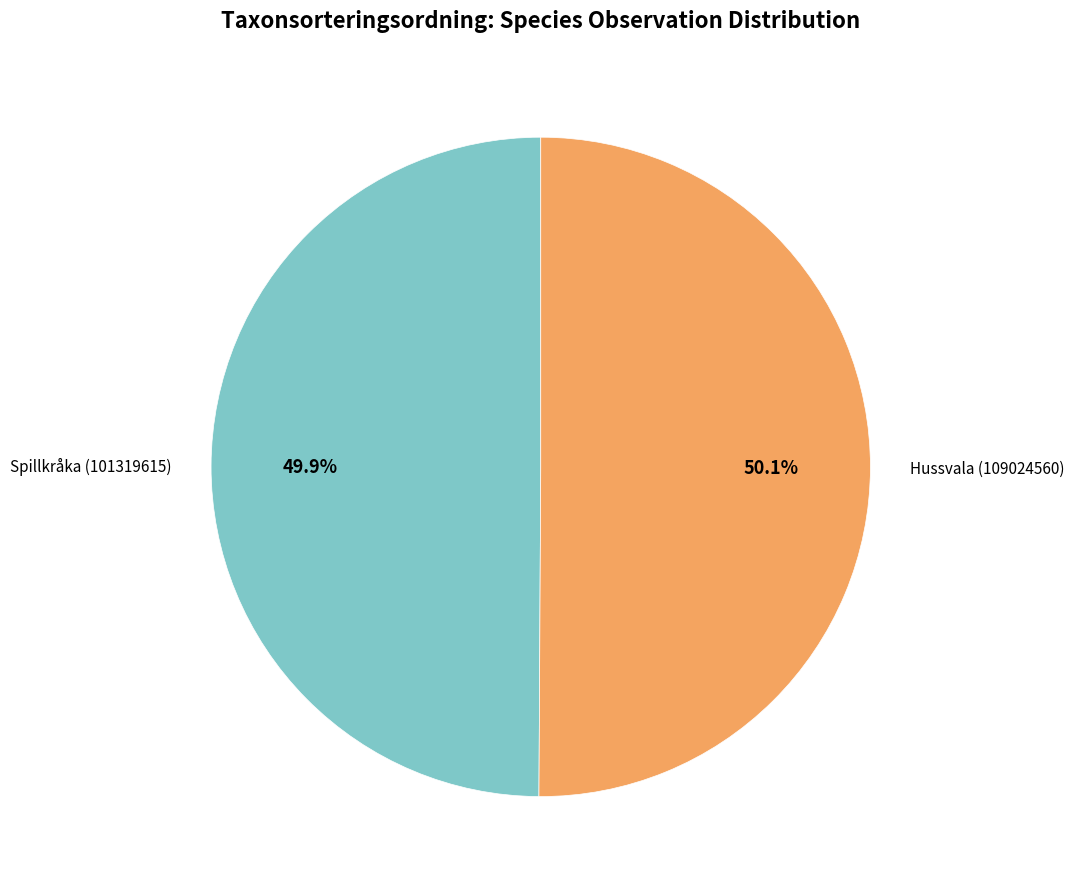

Is there any slice that represents more than half of the pie?

Yes